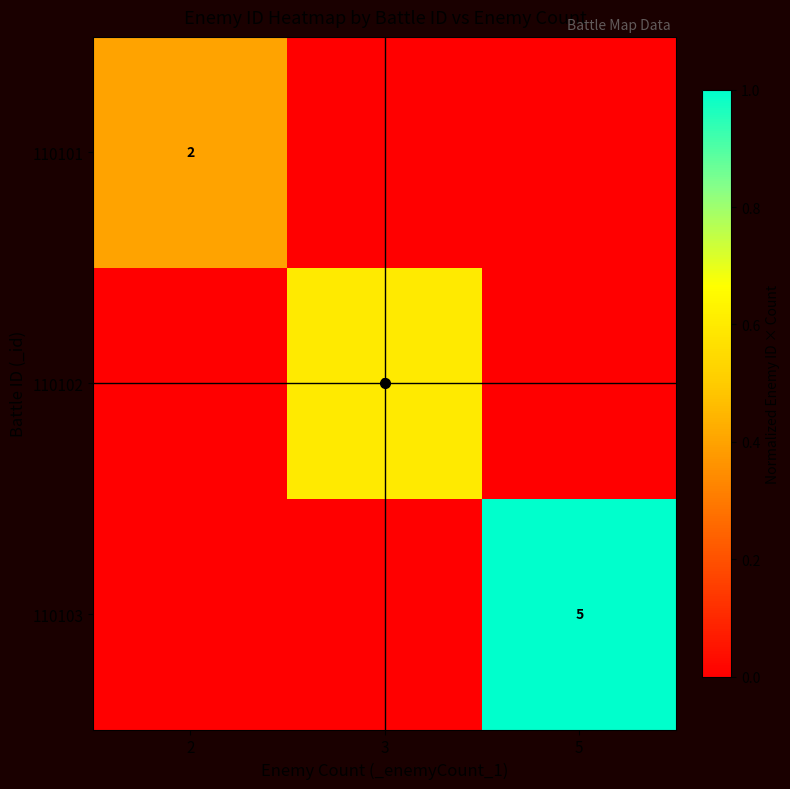

The value of 110101 at 2 is 3. True or false?

False